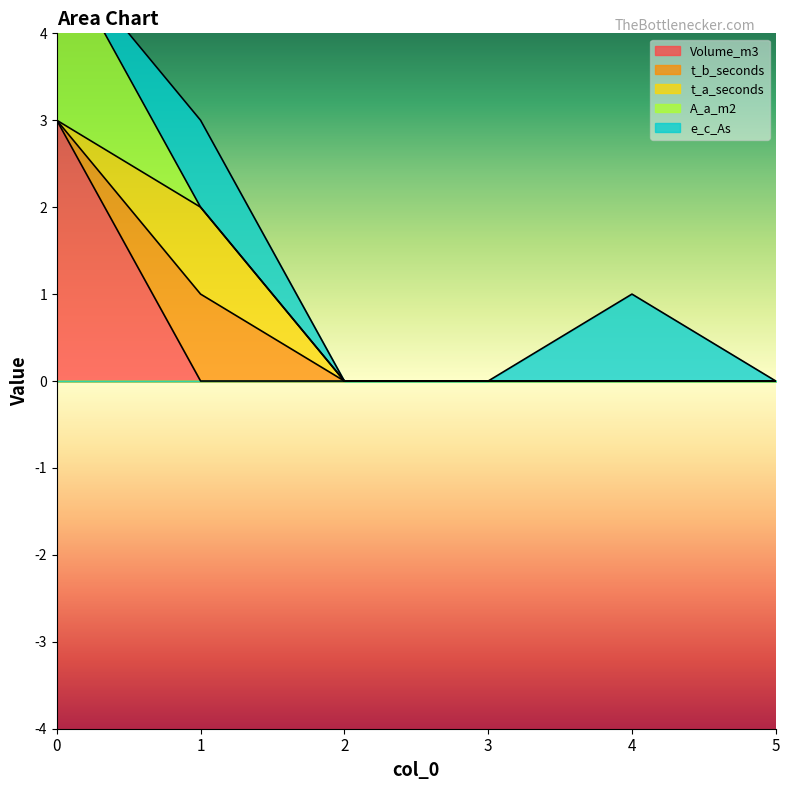

Where do Volume_m3 and t_b_seconds first cross each other?

0 and 1